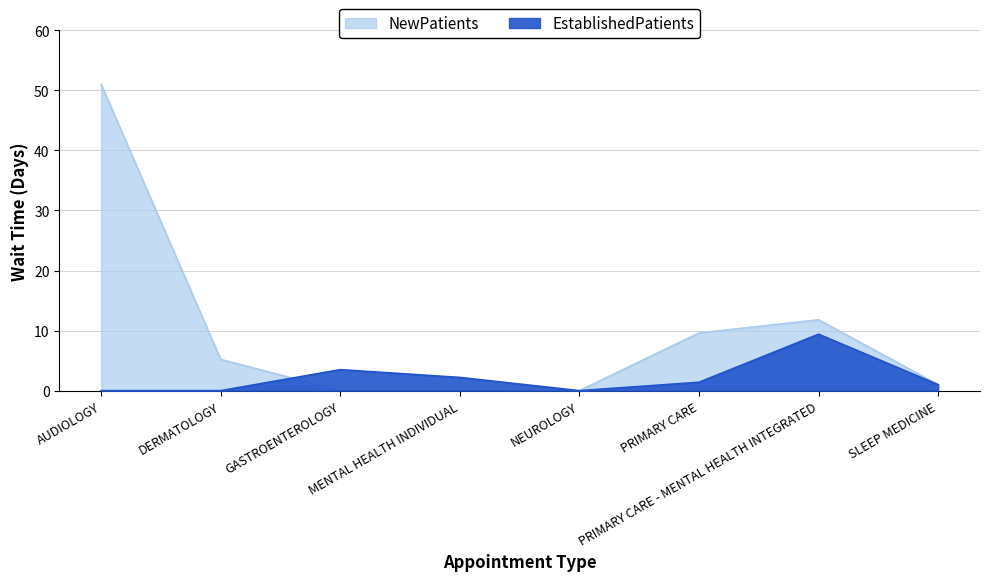

At which category is the sum across all series the highest?

AUDIOLOGY